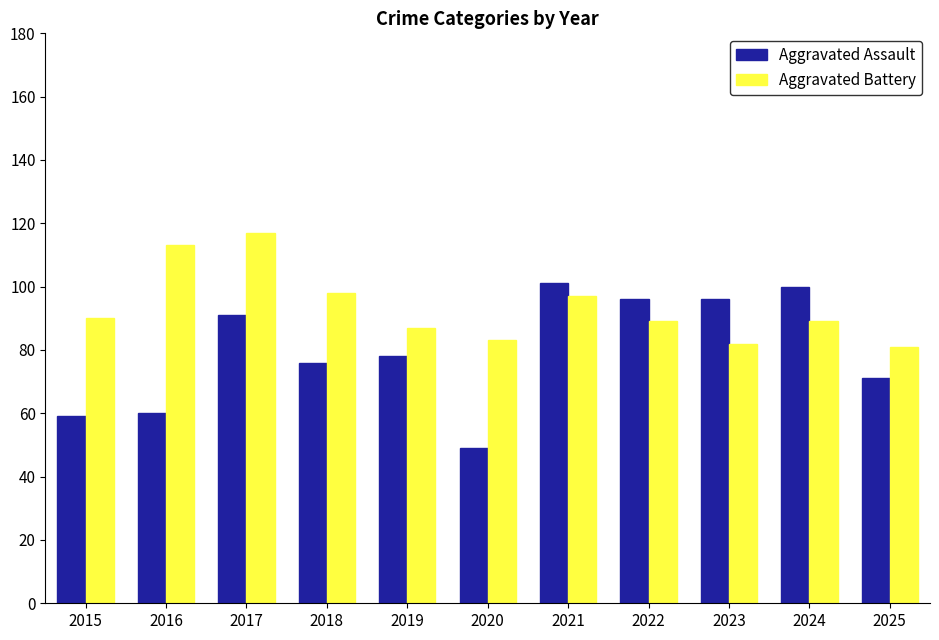

How many series are shown in this chart?

2